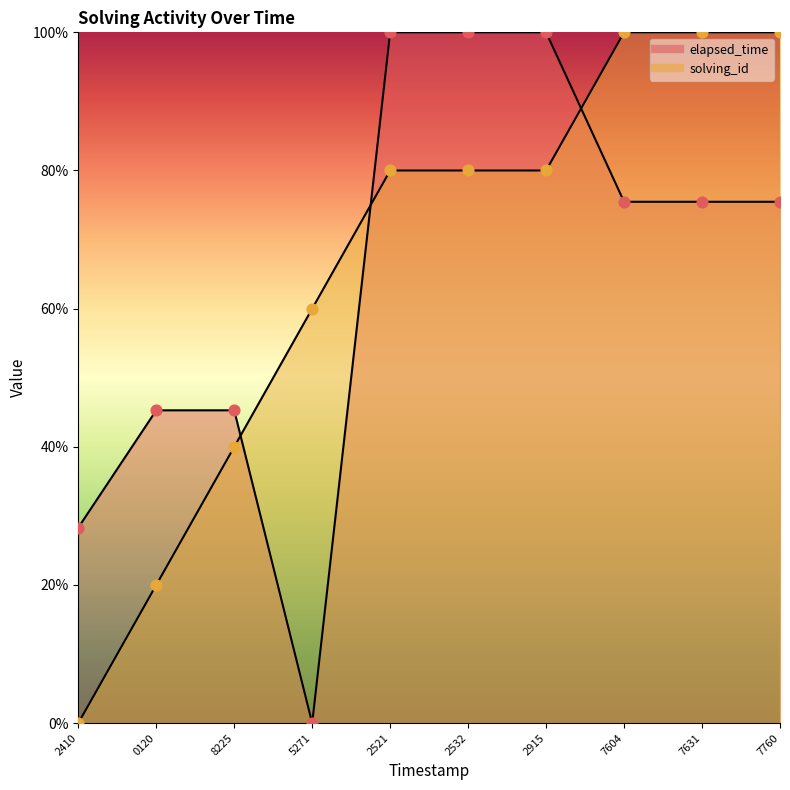

Which series has the largest total across all categories?

solving_id